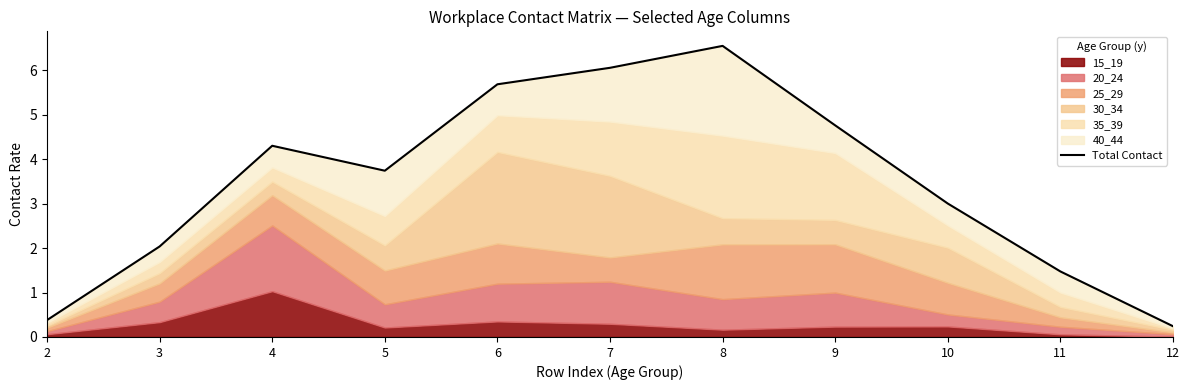

True or false: the data shows 4.8 at 9.

True